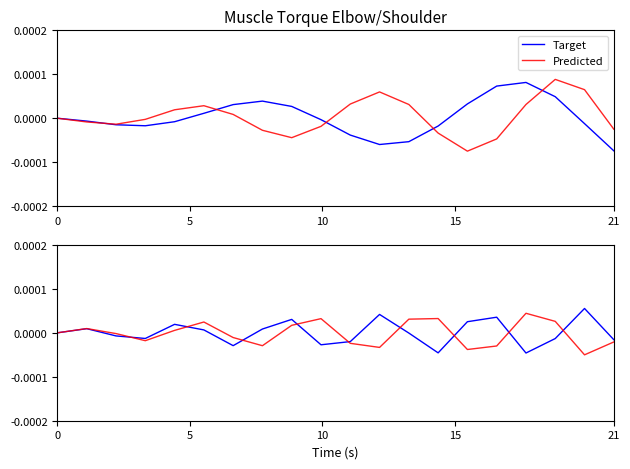

Is it true that Target equals 0.0 at 5?

True